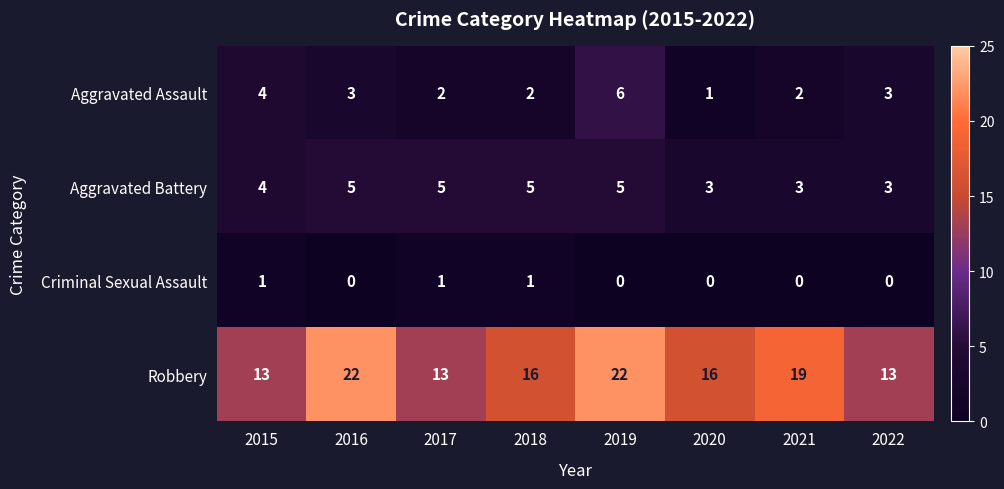

Rank the series by their maximum value, from lowest to highest.

Criminal Sexual Assault, Aggravated Battery, Aggravated Assault, Robbery